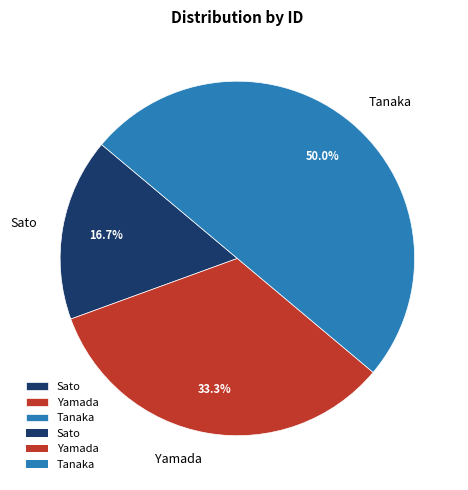

Is it true that Tanaka is 44% of the pie?

False